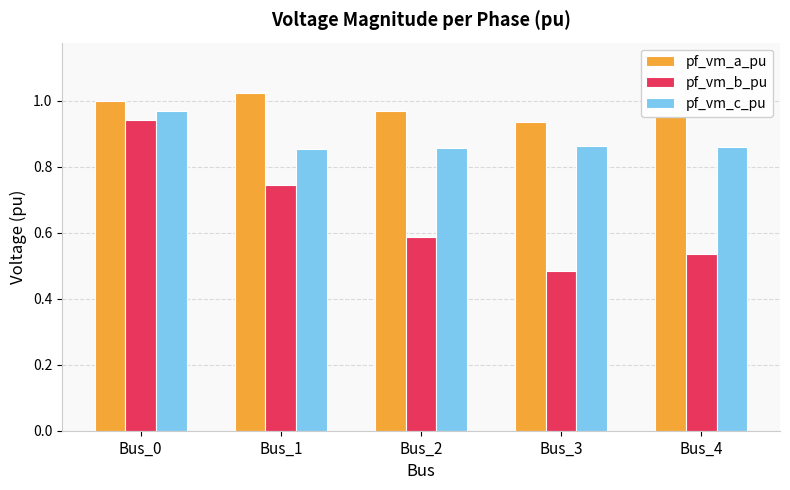

What is the total value across all series at Bus_0?

2.9